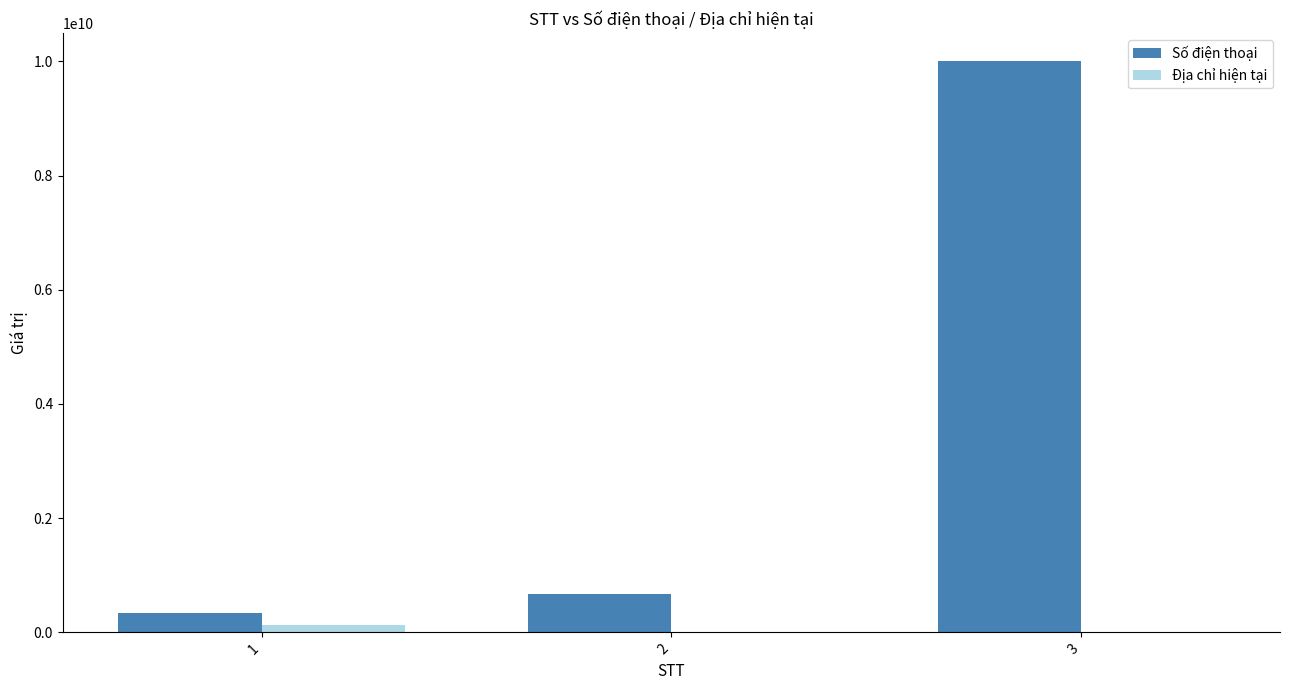

Does the chart contain stacked bars?

No